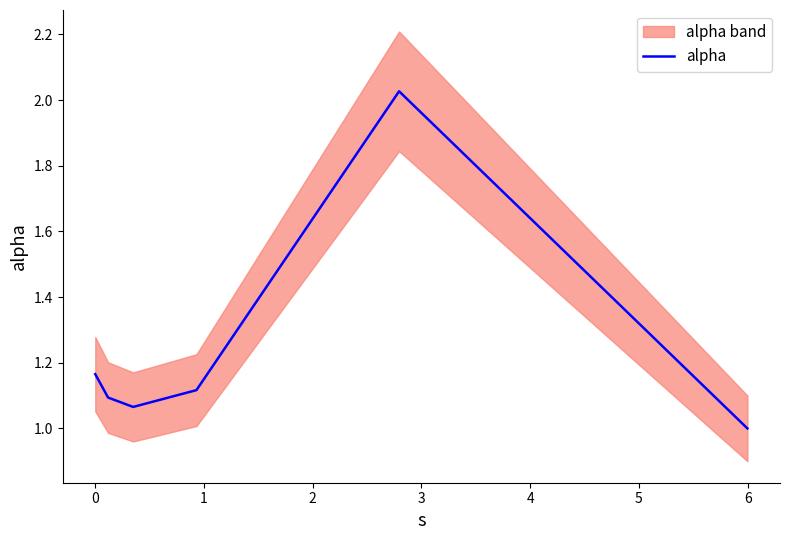

What is the minimum value for alpha?

1.0